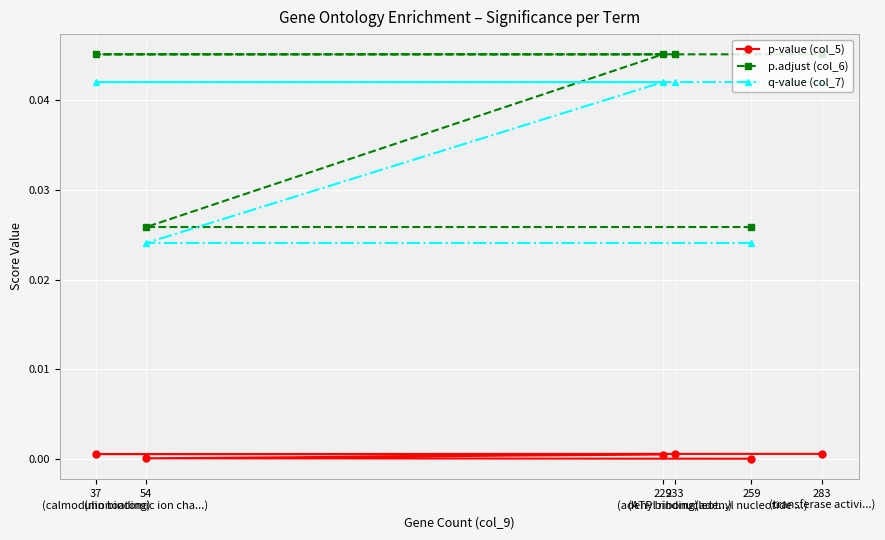

Which series has the largest range (max minus min)?

p.adjust (col_6)